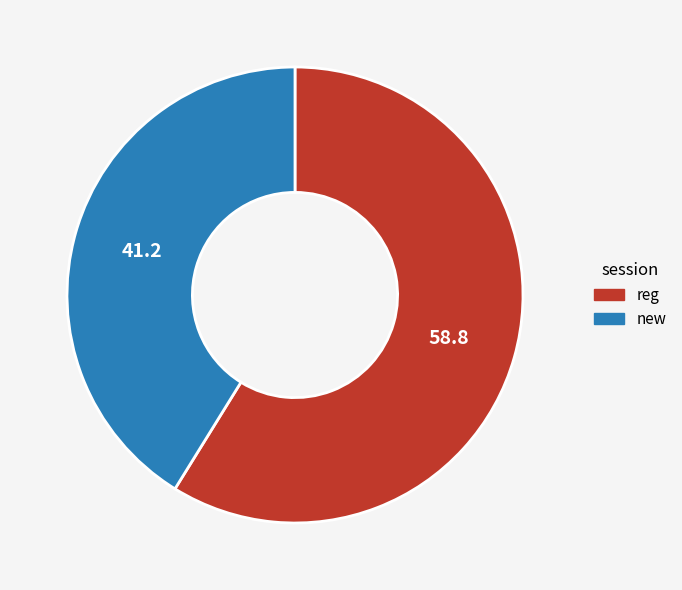

Which slice is the largest?

reg